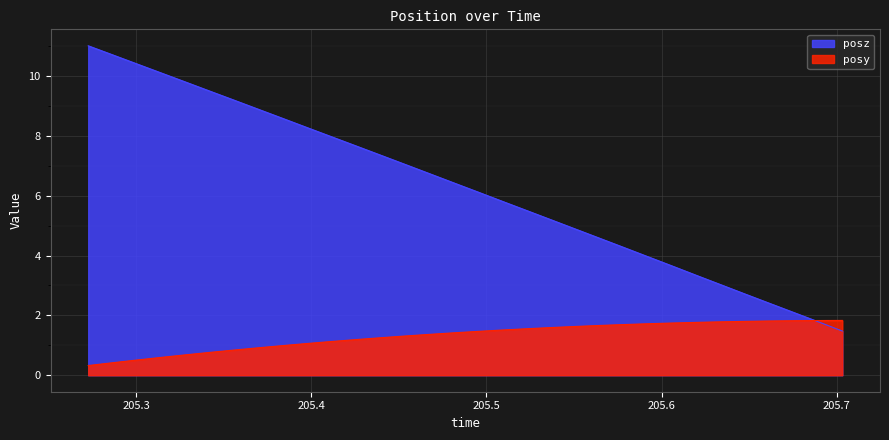

Which series has the widest spread of values?

posz